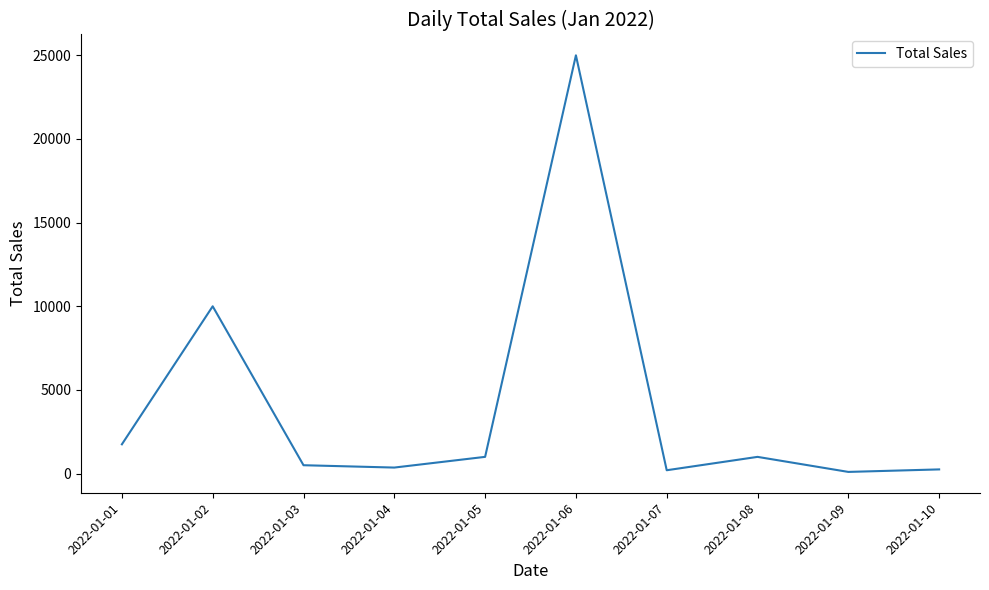

At which label is the value closest to 12550?

2022-01-02